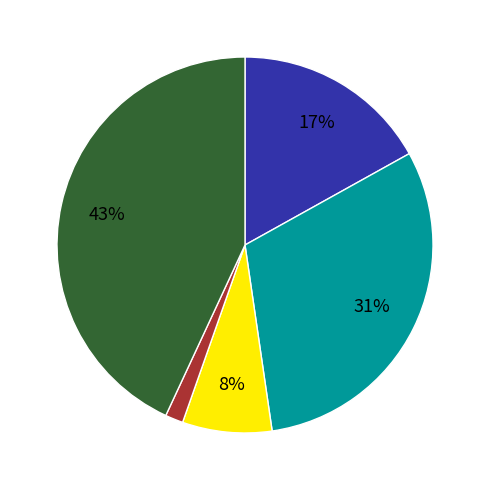

Does any single category account for the majority?

No